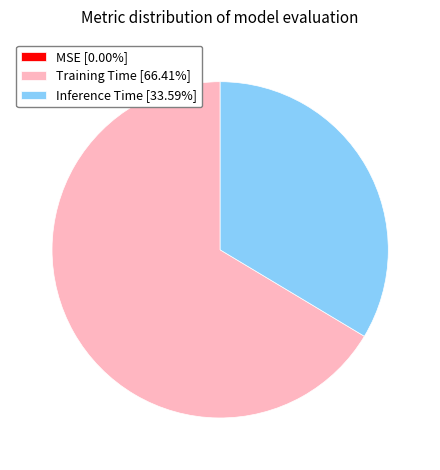

Which slice represents more than half of the pie?

Training Time